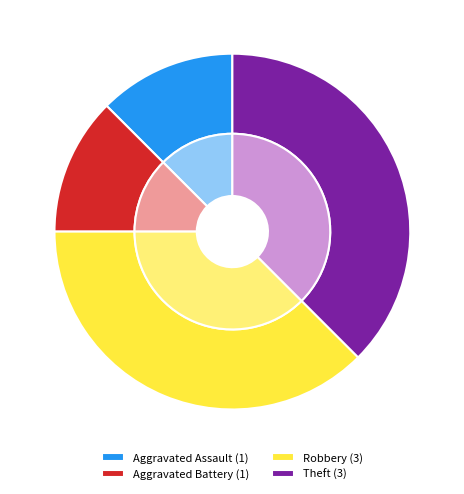

What percentage is the Theft slice, to the nearest percent?

38%